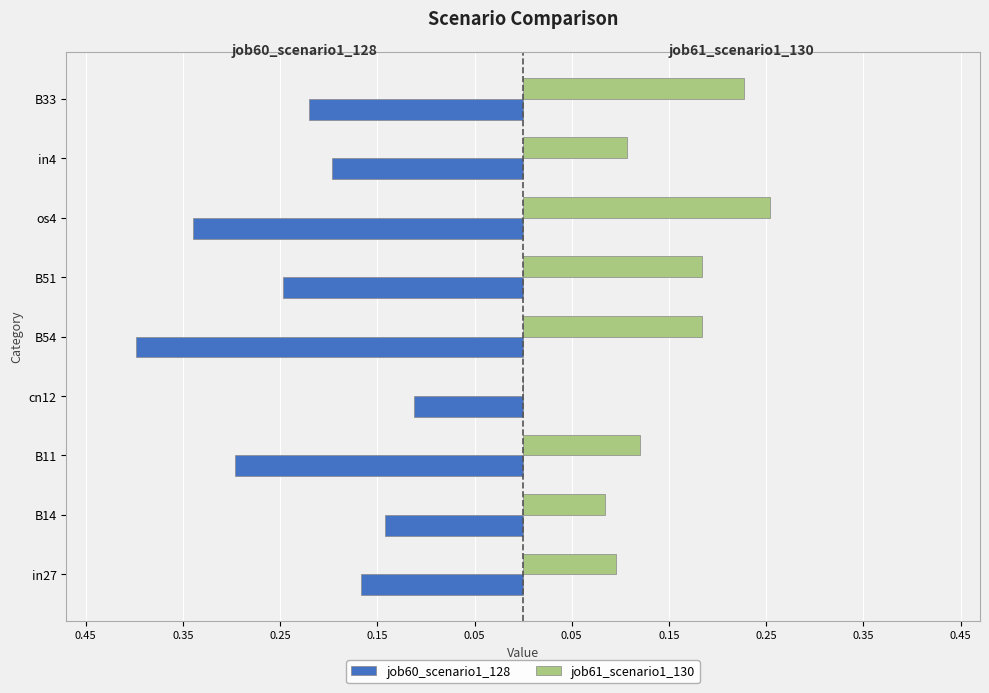

What are all the series names shown in the legend?

job60_scenario1_128, job61_scenario1_130